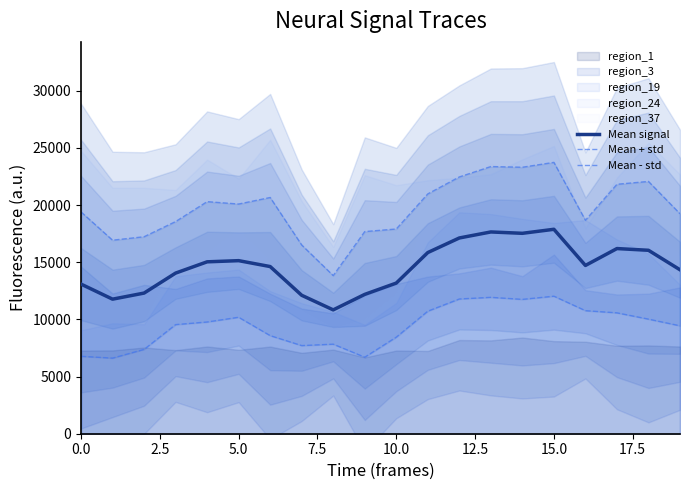

The value of Mean signal at 0.0 is 7310.0. True or false?

False